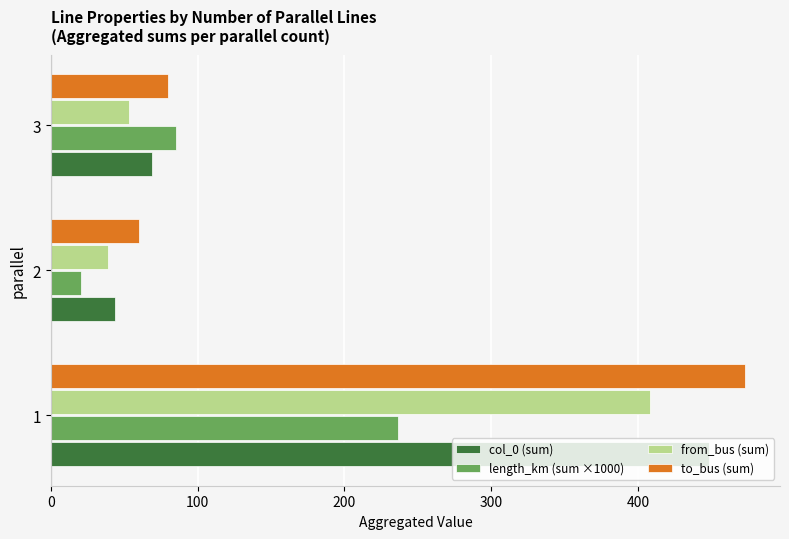

Is the value of to_bus (sum) at 1 greater than the value of from_bus (sum) at 2?

Yes